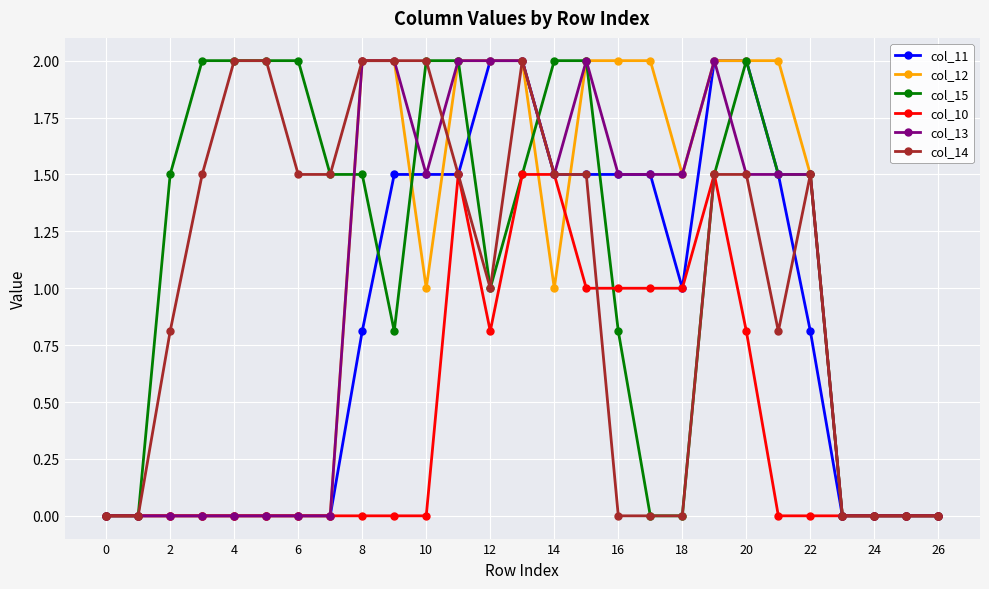

Is this an area chart (filled region under the line)?

No